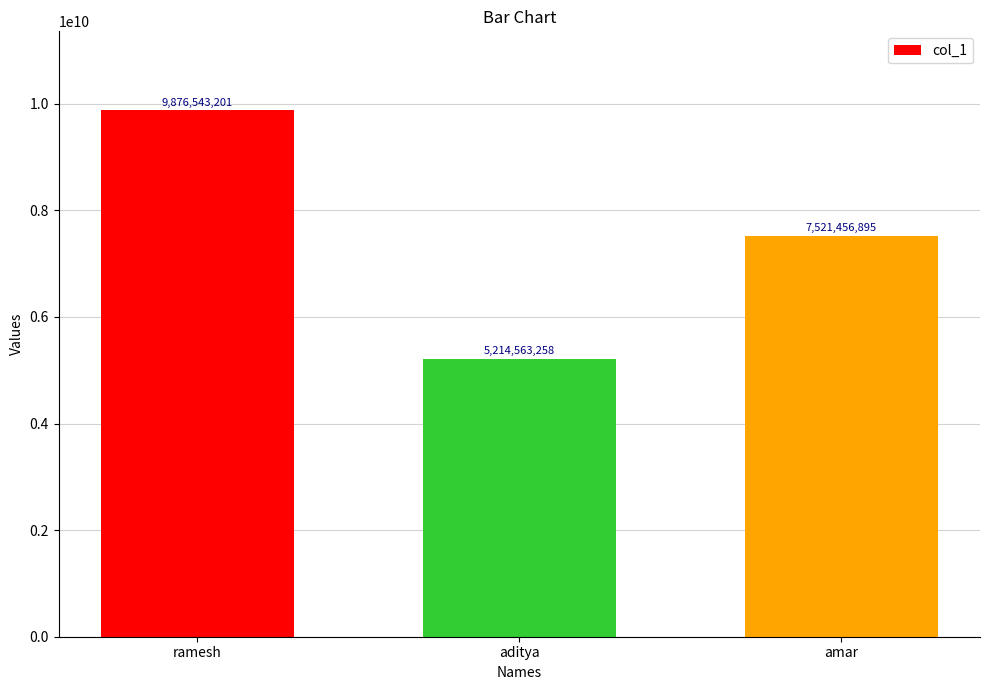

What position from the left is aditya?

2